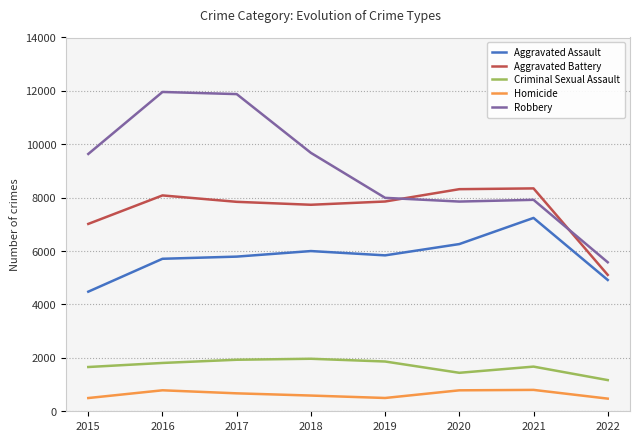

What is the greatest value displayed?

11960